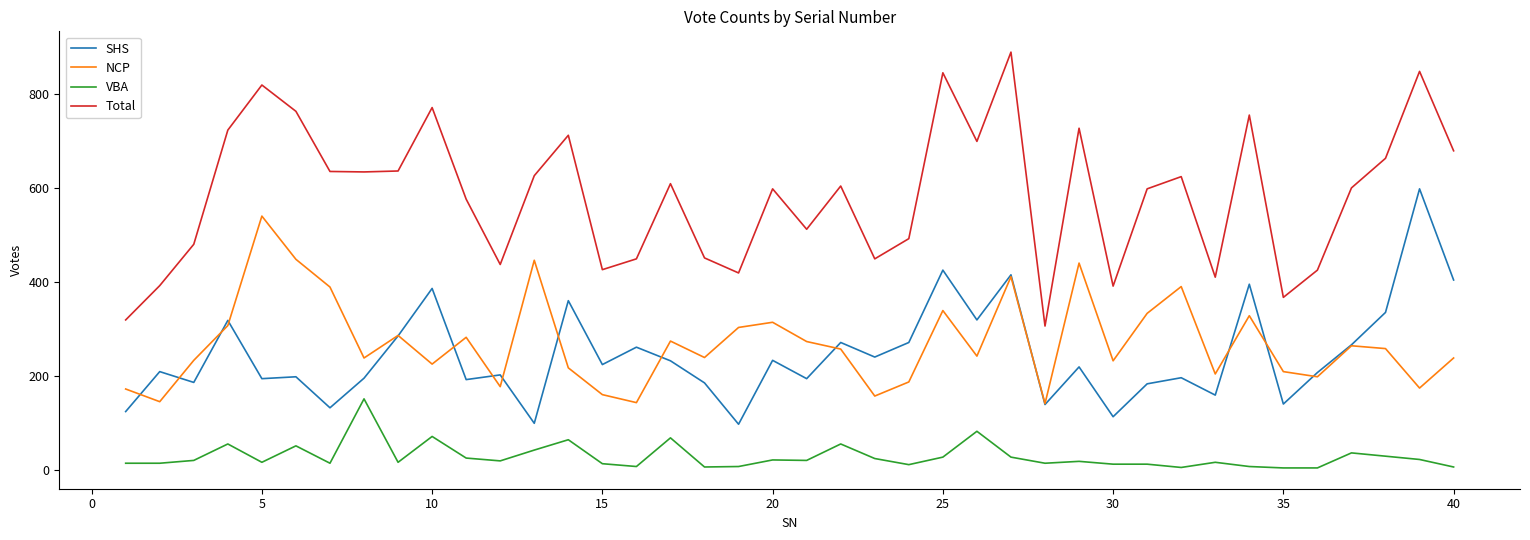

Which series has the largest total across all categories?

Total